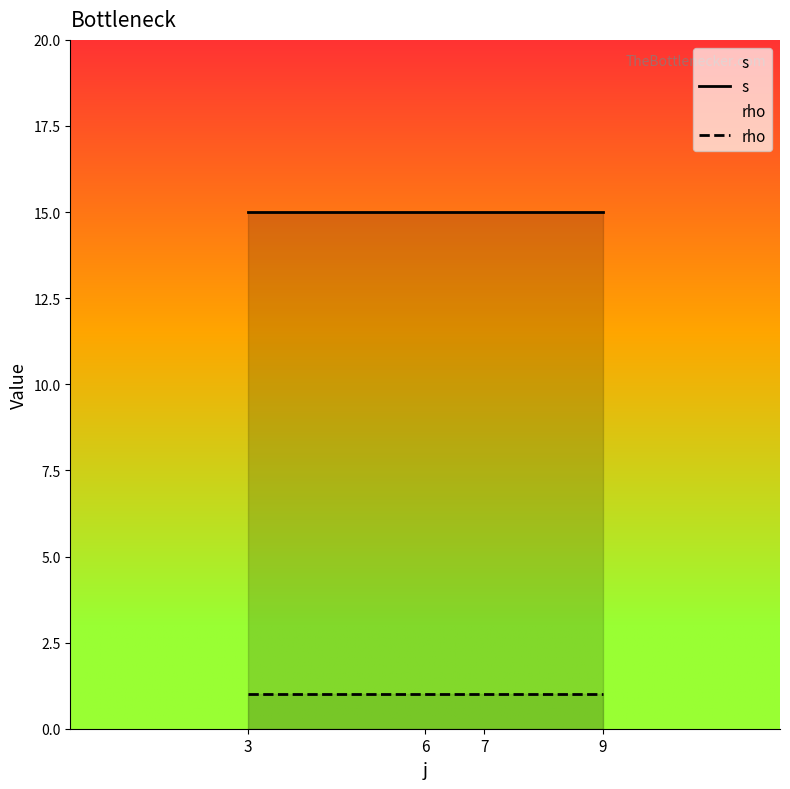

Reading left to right, transcribe all the data shown in this chart.

s: 3=15	6=15	7=15	9=15
rho: 3=1	6=1	7=1	9=1